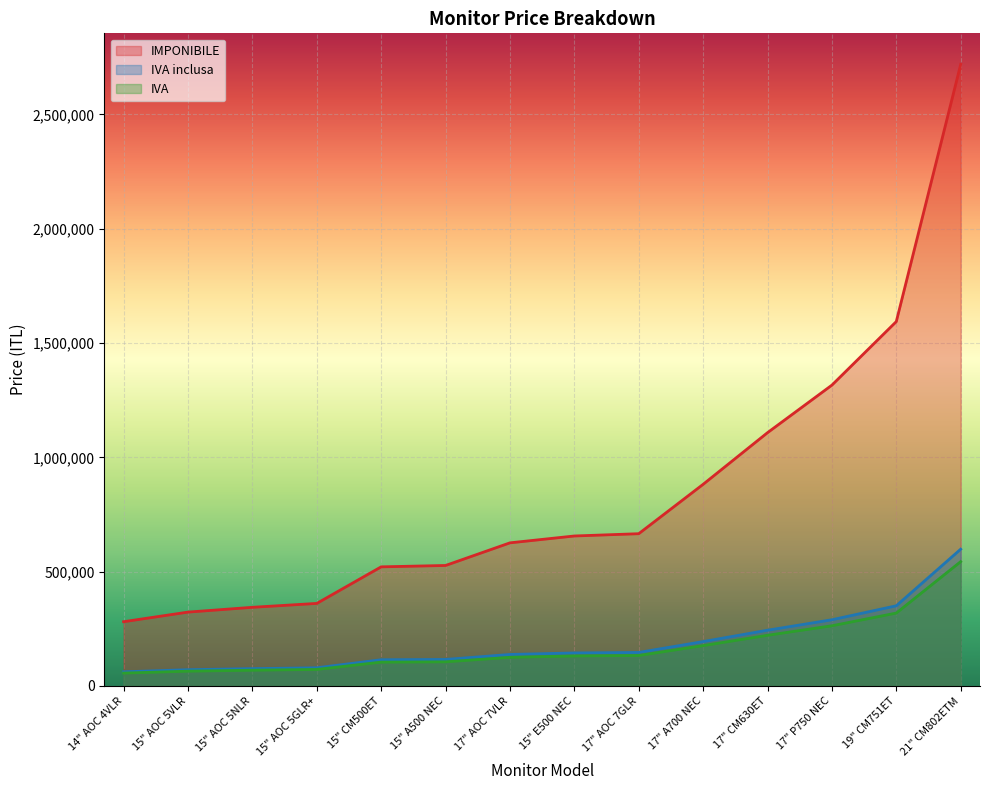

Reading right to left, what are all the values shown in this chart?

IMPONIBILE: 21" CM802ETM=2719000	19" CM751ET=1594000	17" P750 NEC=1316000	17" CM630ET=1108000	17" A700 NEC=882000	17" AOC 7GLR=666000	15" E500 NEC=656000	17" AOC 7VLR=626000	15" A500 NEC=527000	15" CM500ET=521000	15" AOC 5GLR+=361000	15" AOC 5NLR=344000	15" AOC 5VLR=323000	14" AOC 4VLR=281000
IVA inclusa: 21" CM802ETM=598180	19" CM751ET=350680	17" P750 NEC=289520	17" CM630ET=243760	17" A700 NEC=194040	17" AOC 7GLR=146520	15" E500 NEC=144320	17" AOC 7VLR=137720	15" A500 NEC=115940	15" CM500ET=114620	15" AOC 5GLR+=79420	15" AOC 5NLR=75680	15" AOC 5VLR=71060	14" AOC 4VLR=61820
IVA: 21" CM802ETM=543800	19" CM751ET=318800	17" P750 NEC=263200	17" CM630ET=221600	17" A700 NEC=176400	17" AOC 7GLR=133200	15" E500 NEC=131200	17" AOC 7VLR=125200	15" A500 NEC=105400	15" CM500ET=104200	15" AOC 5GLR+=72200	15" AOC 5NLR=68800	15" AOC 5VLR=64600	14" AOC 4VLR=56200